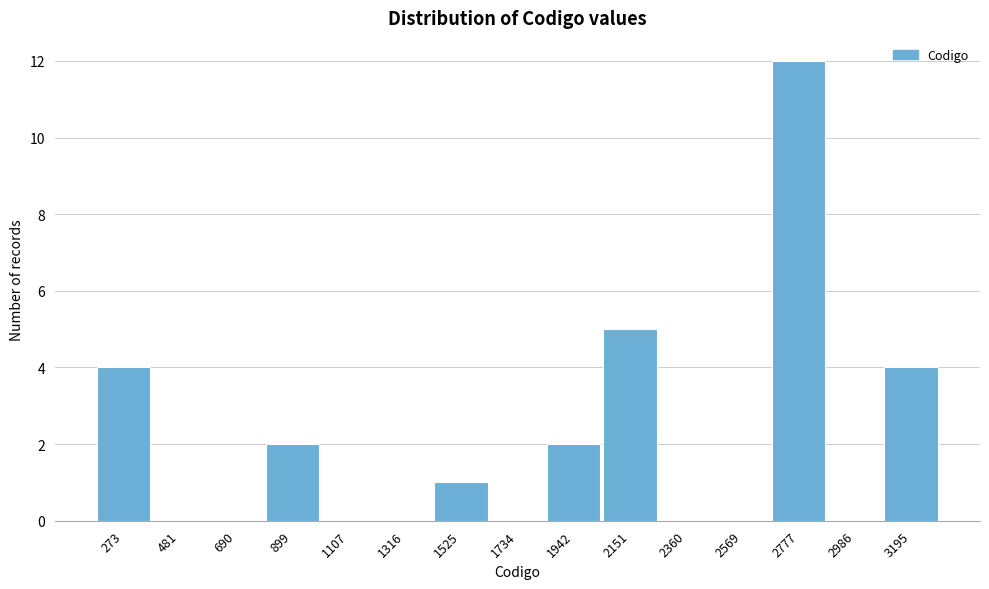

Reading right to left, list all the values displayed in this chart.

3195=4	2986=0	2777=12	2569=0	2360=0	2151=5	1942=2	1734=0	1525=1	1316=0	1107=0	899=2	690=0	481=0	273=4